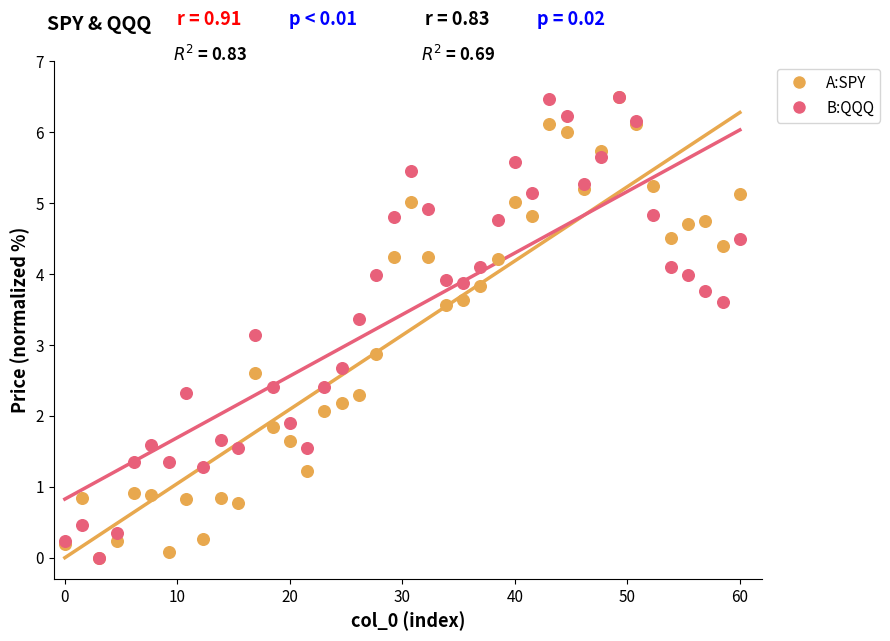

What are all the series names shown in the legend?

A:SPY, B:QQQ